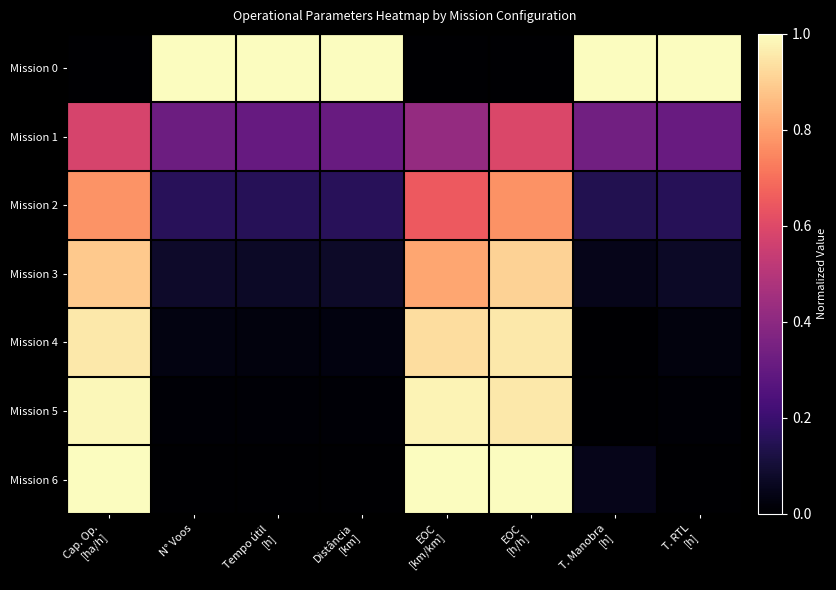

What is the total value across all series at T. Manobra
[h]?

1.6